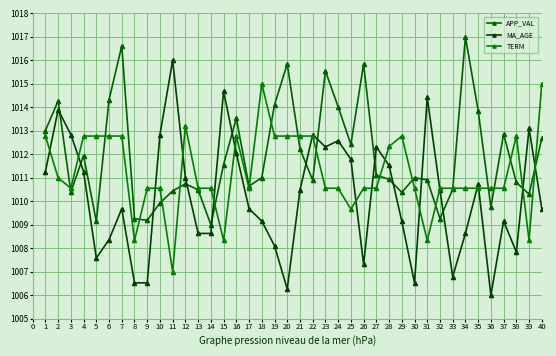

What is the sum of the APP_VAL values at 15 and 31?

2022.5